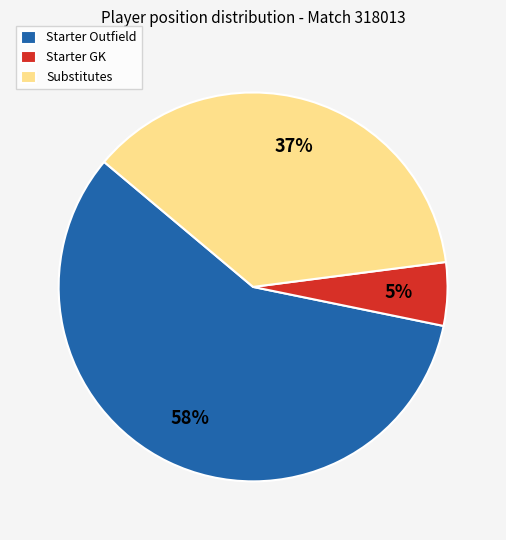

Is it true that Starter GK is 18% of the pie?

False